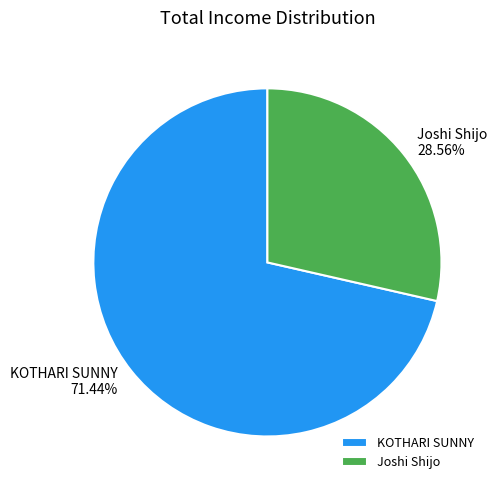

Which category has the biggest portion of the pie?

KOTHARI SUNNY